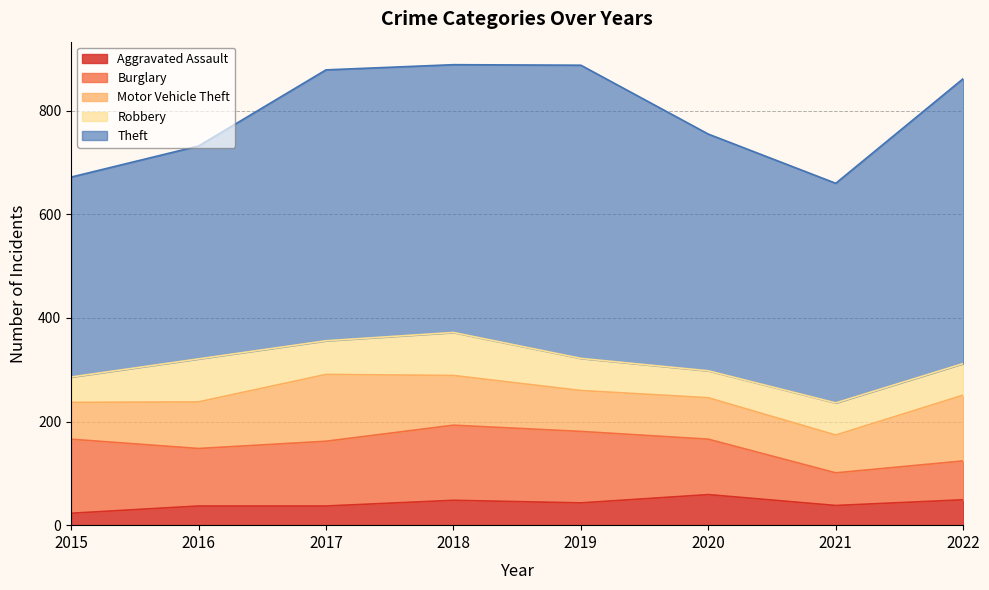

How many data points does each series have?

8